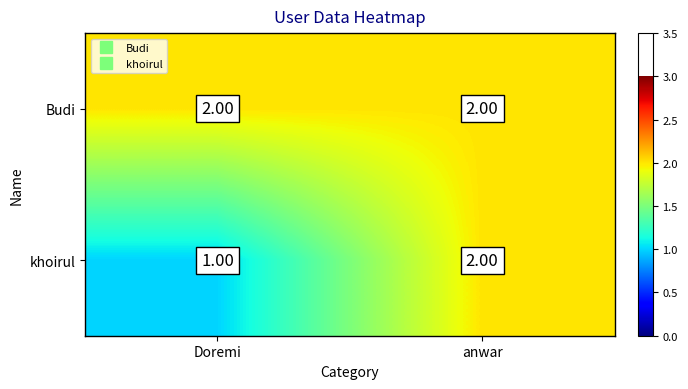

Rank the series by their average value, from highest to lowest.

Budi, khoirul